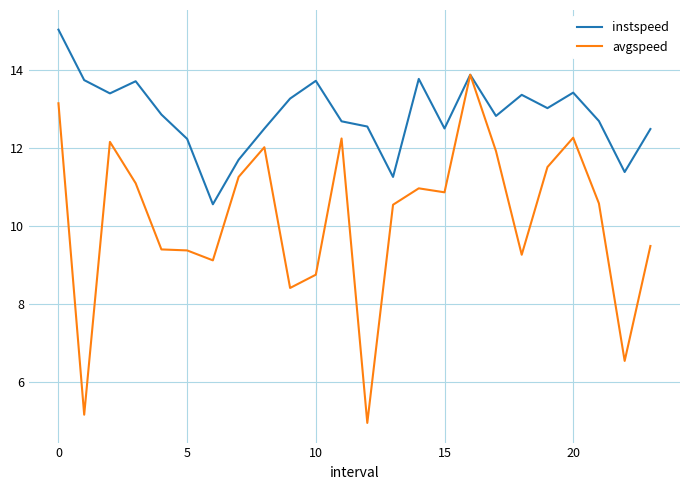

Which series has the largest range (max minus min)?

avgspeed